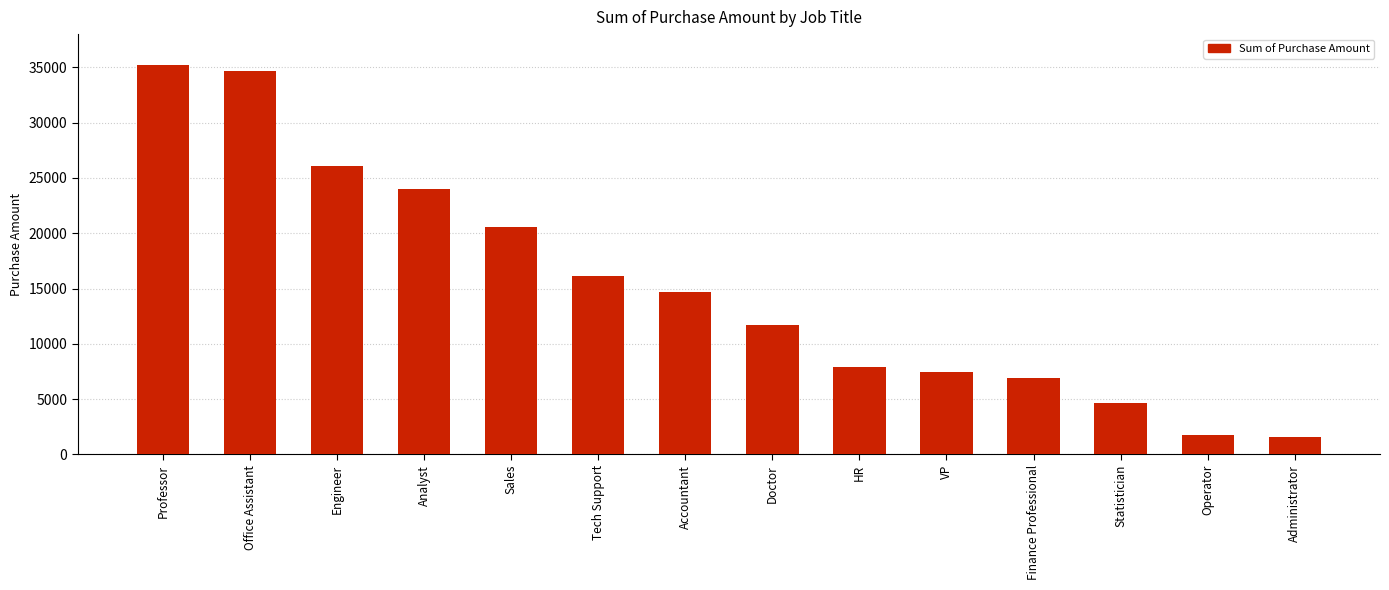

Reading left to right, transcribe all the data shown in this chart.

35225	34705	26090	24040	20600	16165	14730	11705	7900	7410	6905	4665	1800	1610